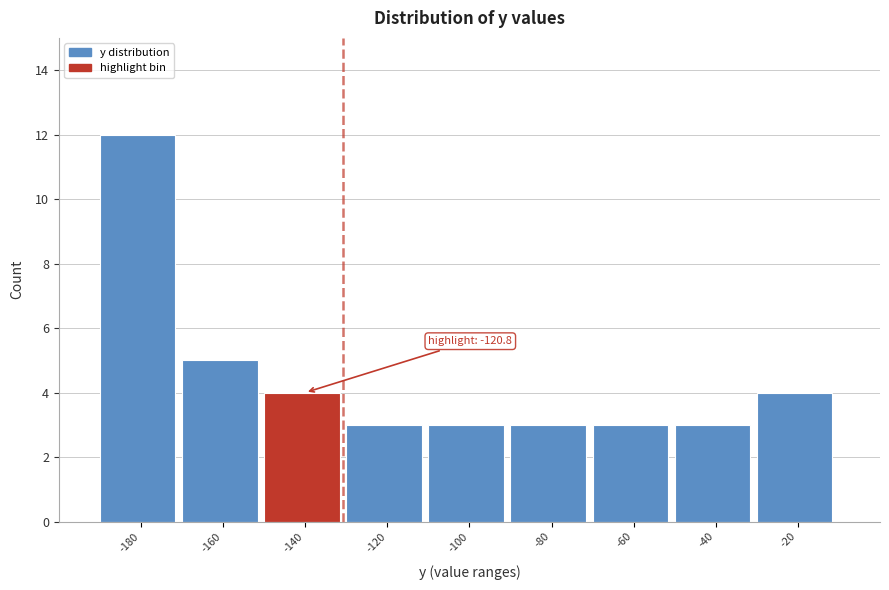

Reading left to right, list all the values displayed in this chart.

12	5	4	3	3	3	3	3	4